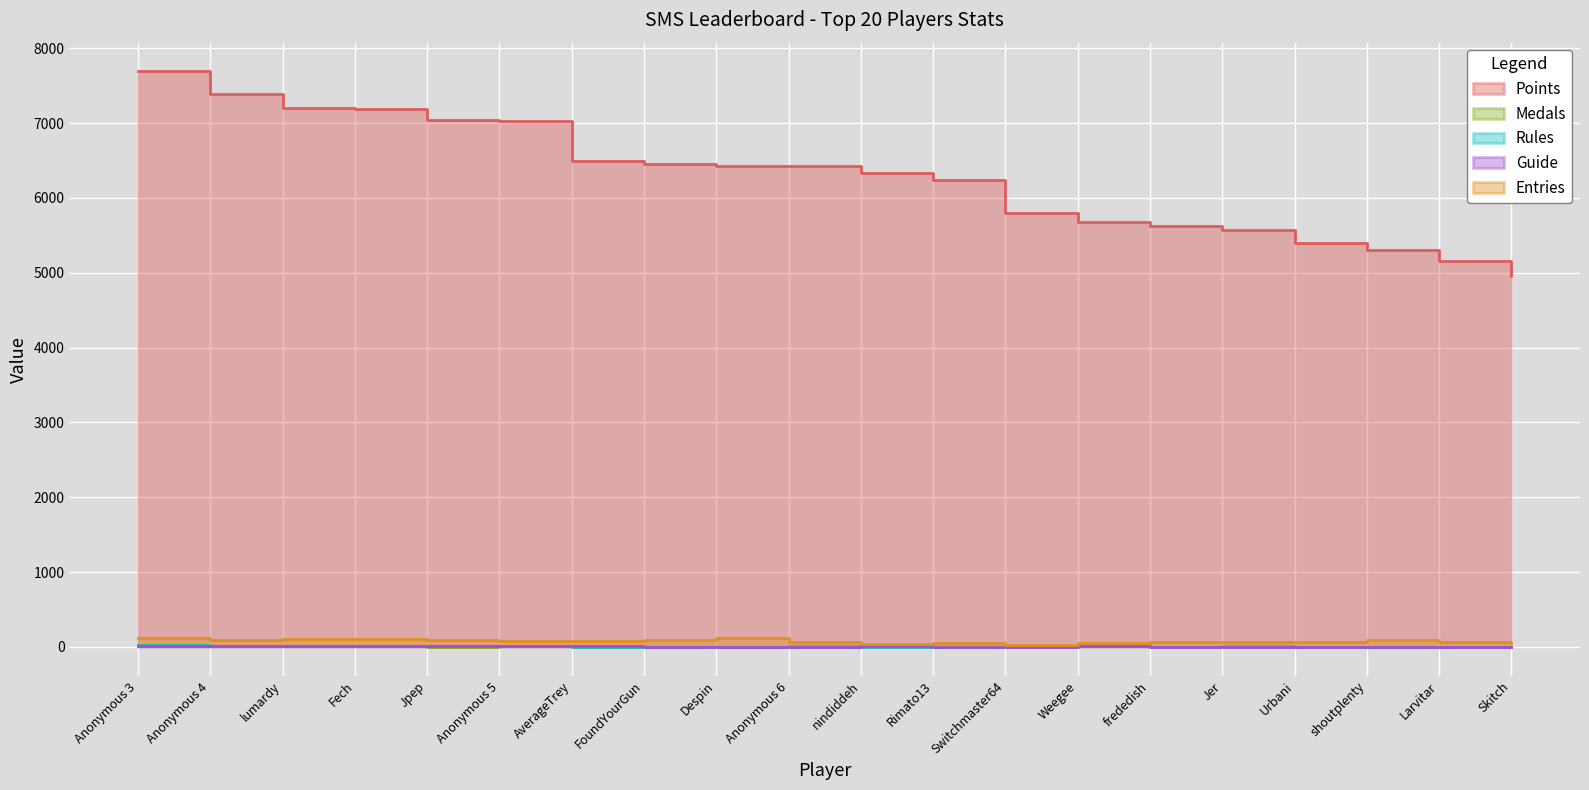

Count the number of data series in this chart.

5